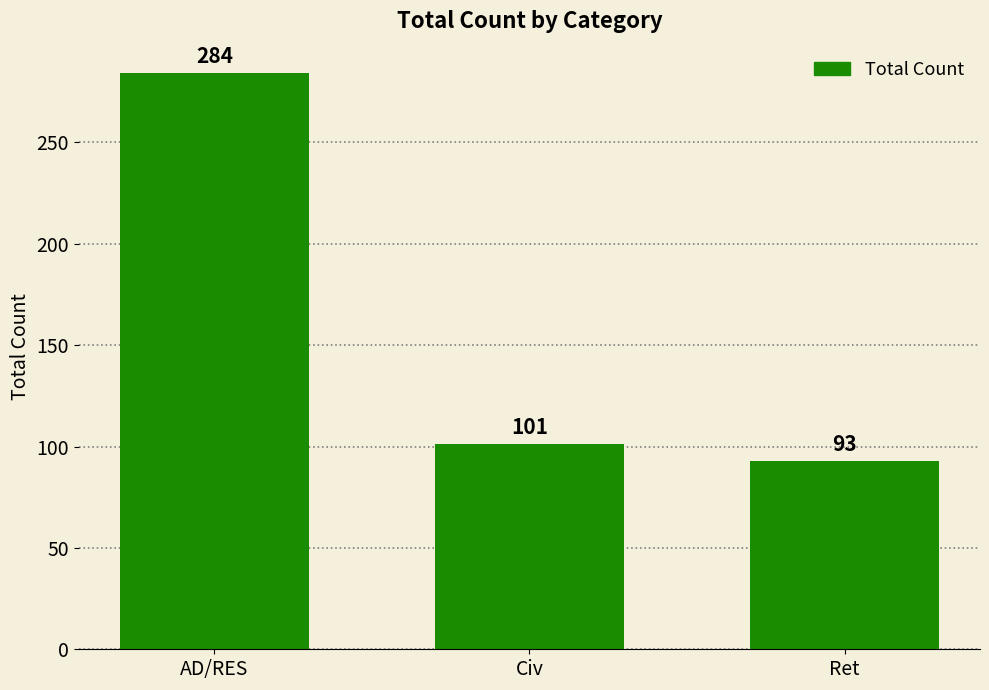

Read the value at AD/RES, to the nearest 5.

285